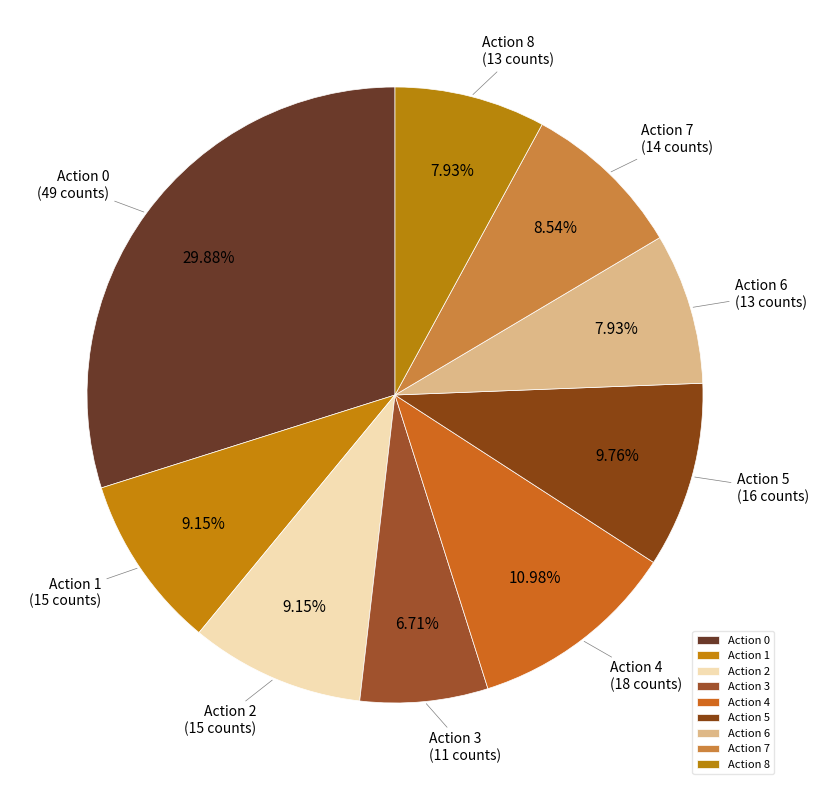

What percentage is the Action 2 slice, to the nearest percent?

9%